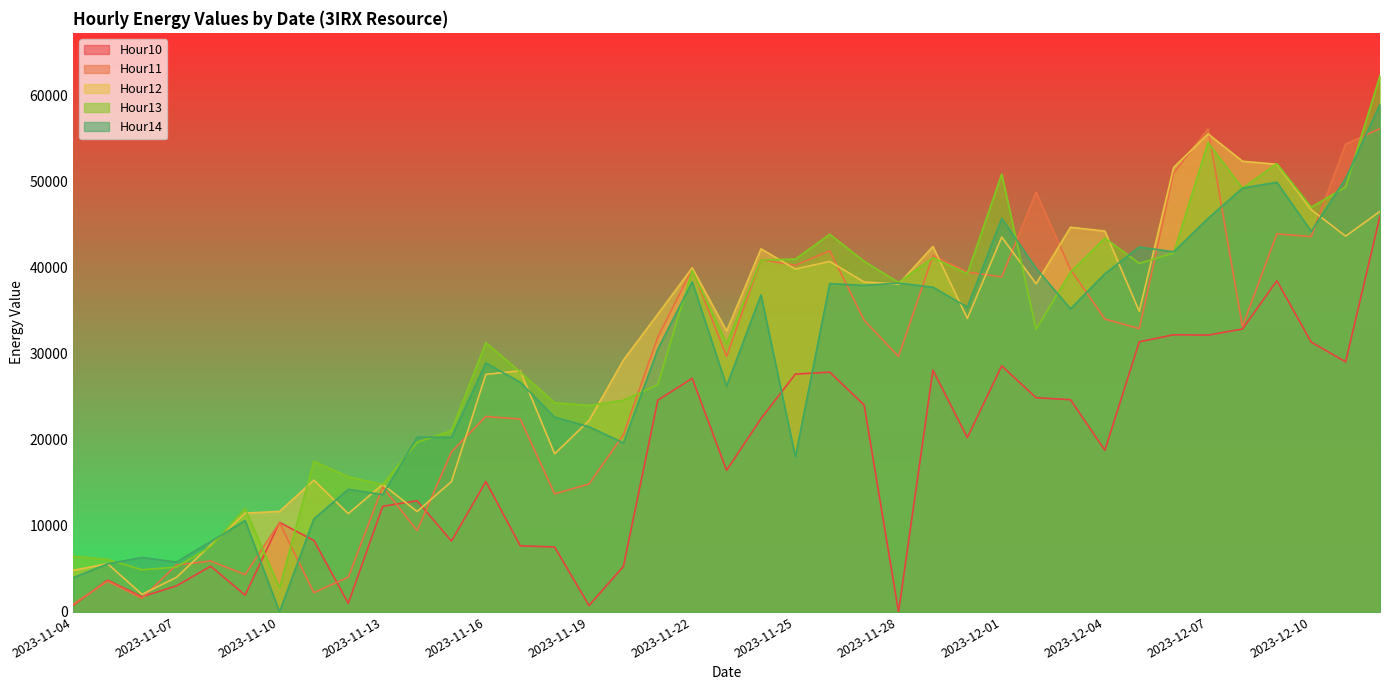

How many values in Hour14 are above zero?

38